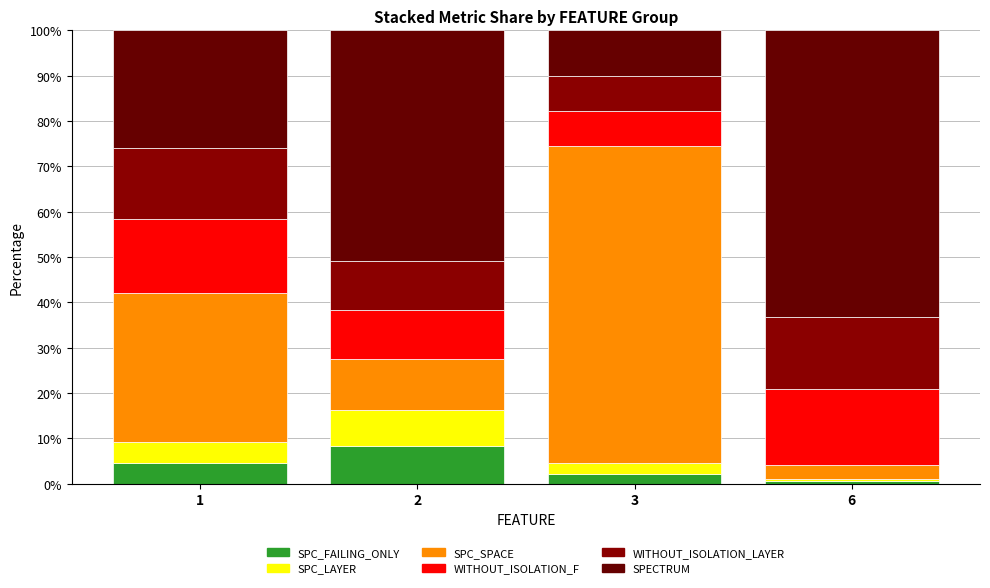

How many series are shown in this chart?

6